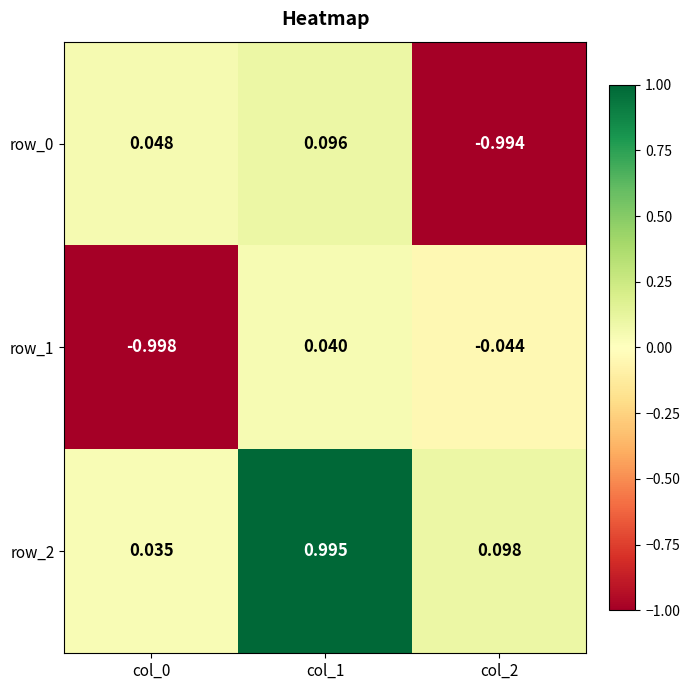

Which category has the highest value in the row_0 series?

col_1